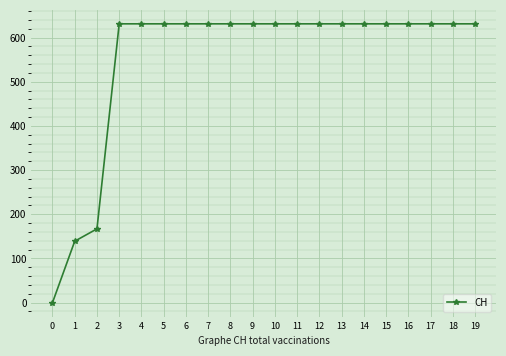

Reading left to right, list all the values displayed in this chart.

0=0	1=139	2=167	3=631	4=631	5=631	6=631	7=631	8=631	9=631	10=631	11=631	12=631	13=631	14=631	15=631	16=631	17=631	18=631	19=631